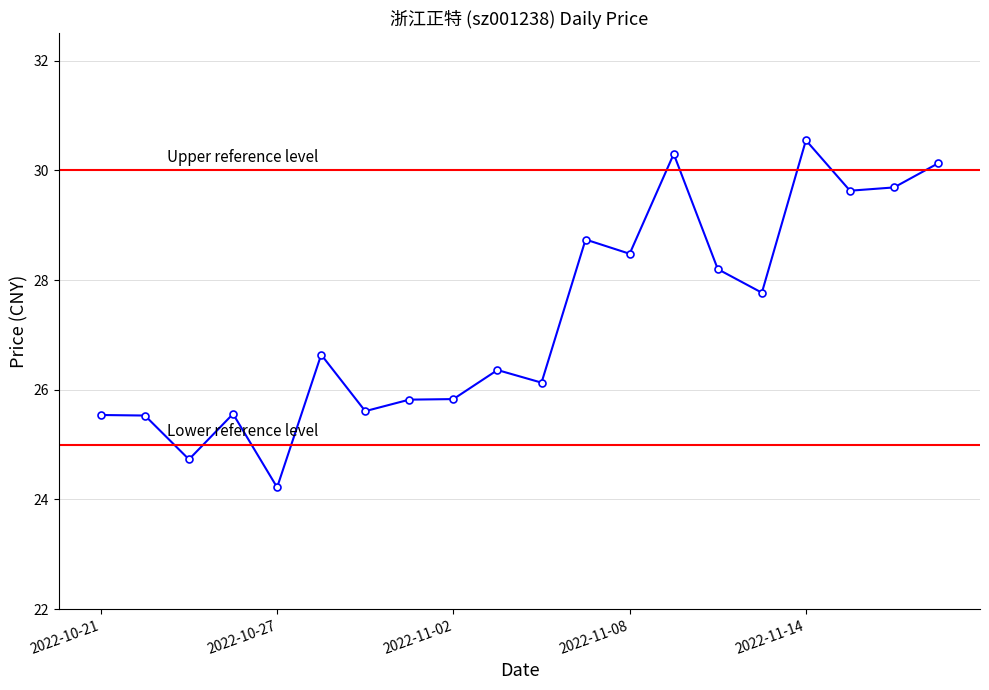

What is the minimum value shown in the chart?

24.2